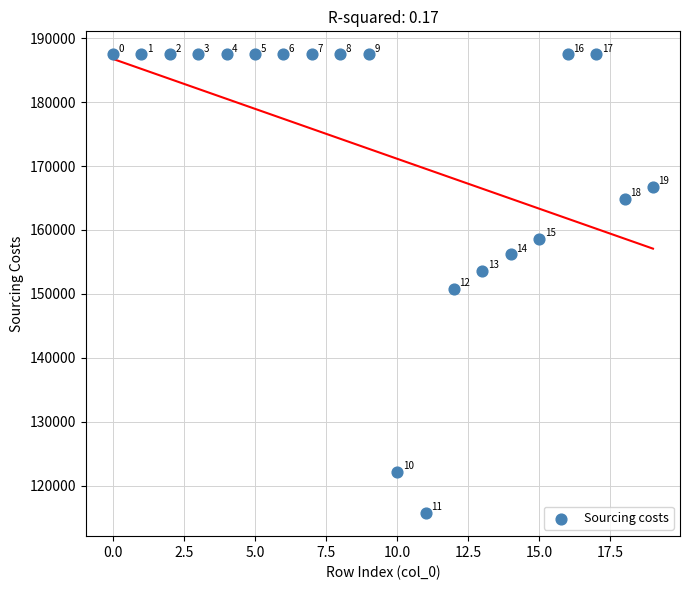

What is the range of Y values (max minus min)?

71827.6